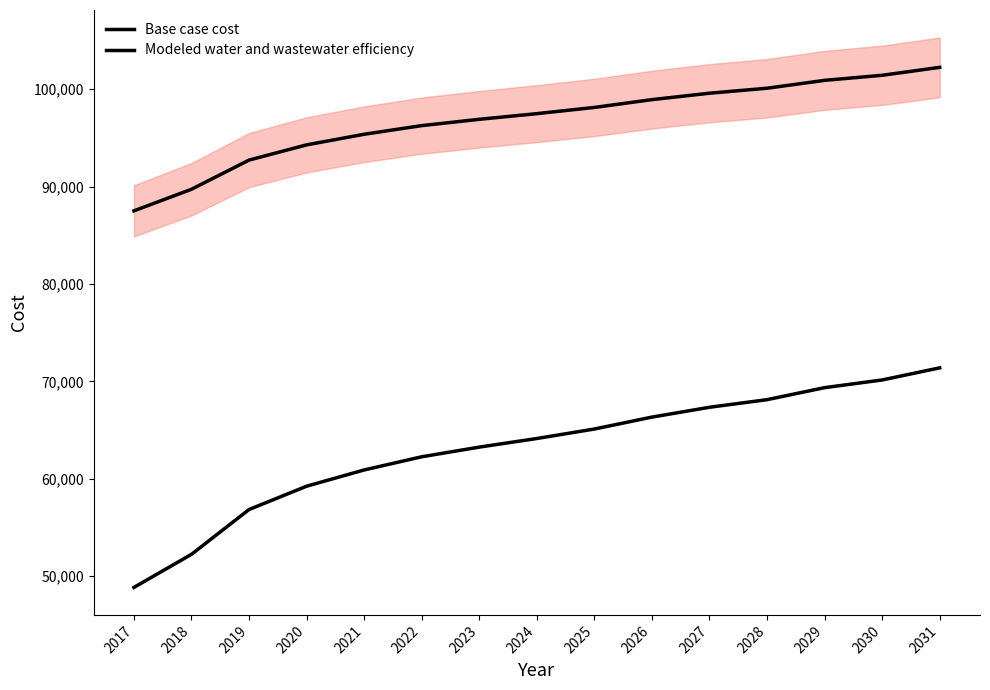

The value of Modeled water and wastewater efficiency at 2026 is 176002.2. True or false?

False